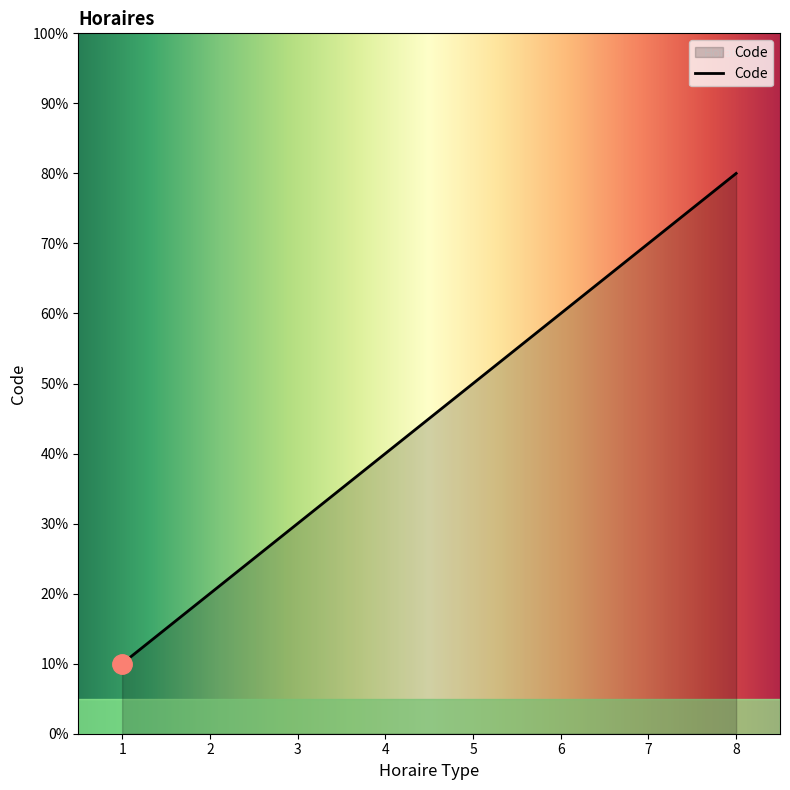

Does the chart display data point markers on the line(s)?

No